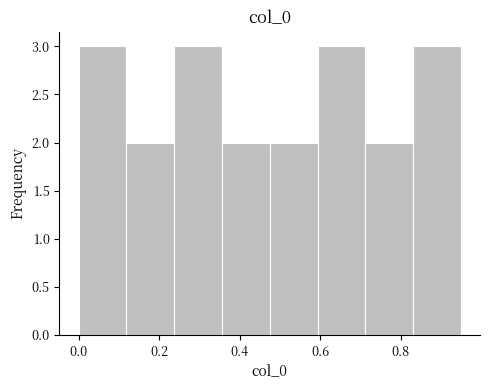

How tall is the bar that spans 0.48 to 0.60 on the x-axis? Neither the bar edges nor the heights are printed on the chart, so give them approximately, as read against the axes.

2